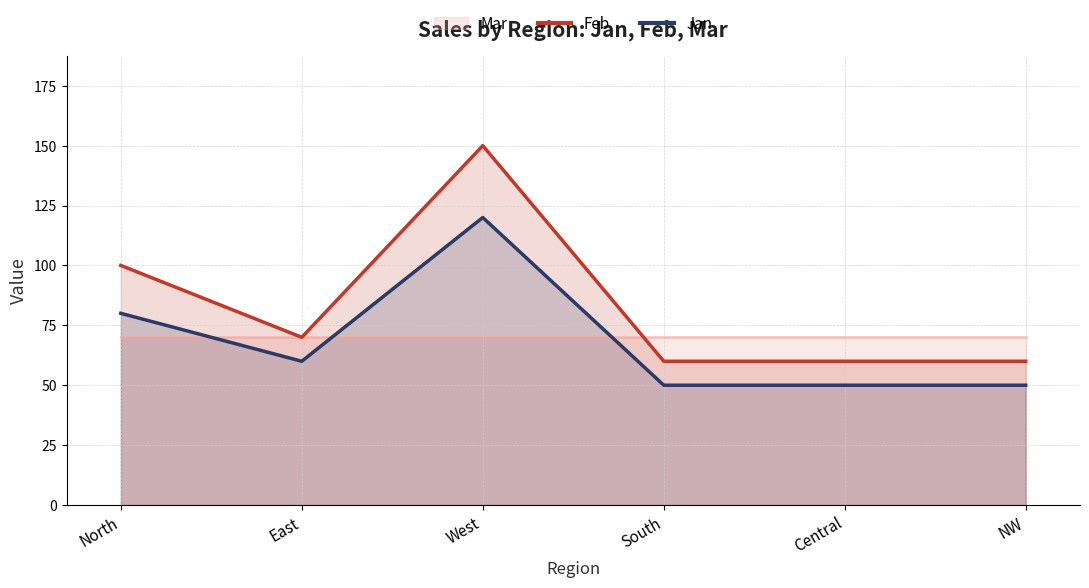

Read the Jan value at Central.

50